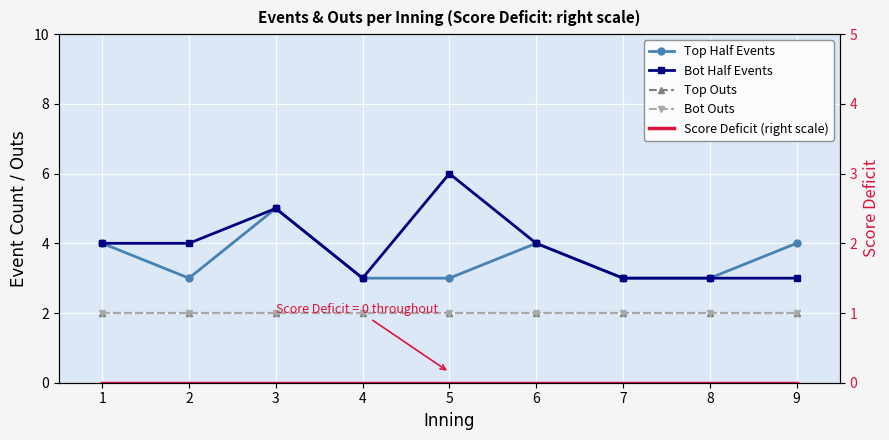

Which category has the highest value across all series?

5